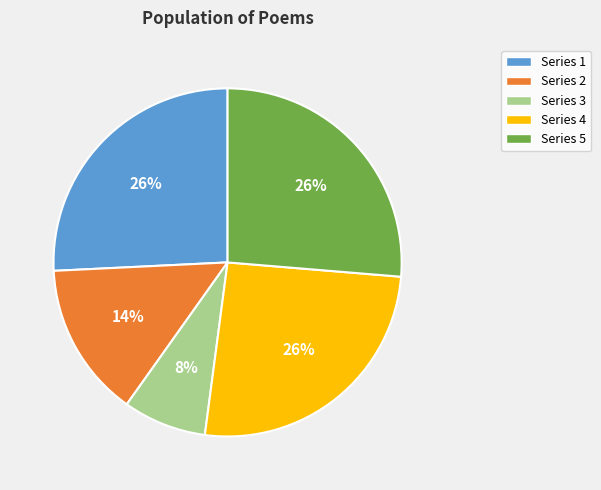

To the nearest percent, what is the combined percentage of Series 3 and Series 2?

22%